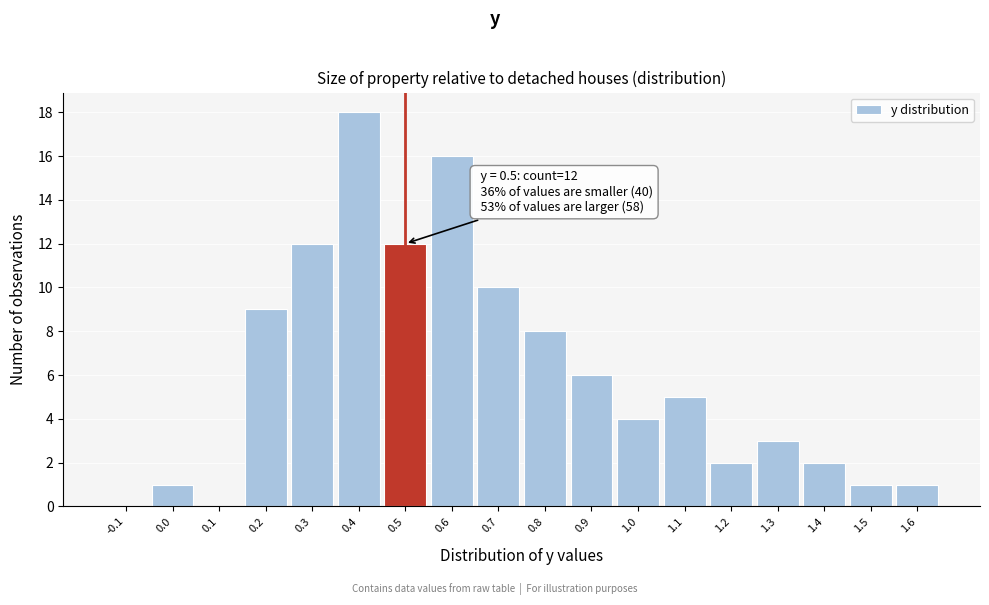

Which range on the x-axis has the tallest bar?

0.35 to 0.45